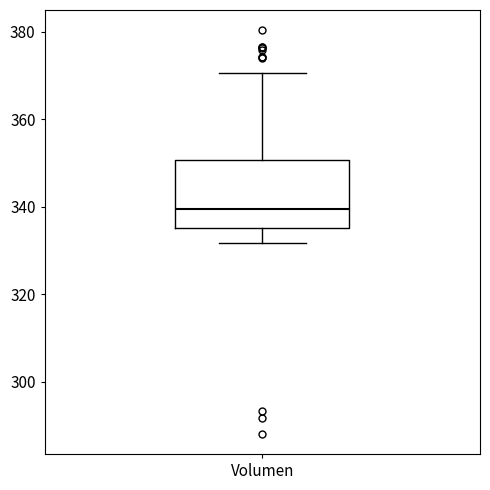

Where does the median line of the box for Volumen sit on the y-axis? The values are not printed on the chart, so give them approximately, as read against the axis.

340